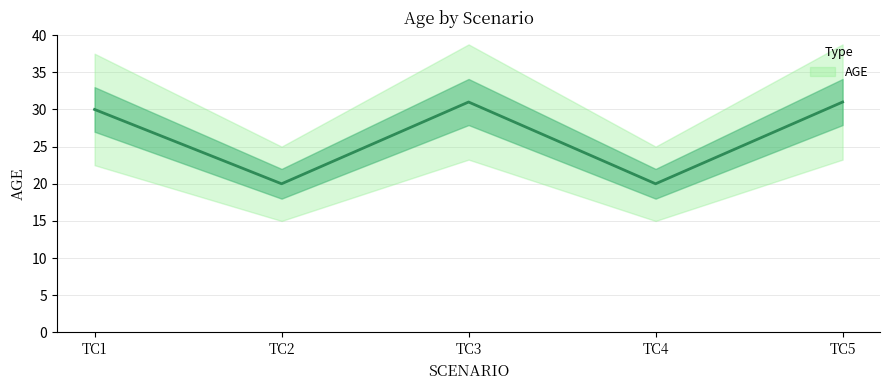

Reading right to left, transcribe all the data shown in this chart.

31	20	31	20	30